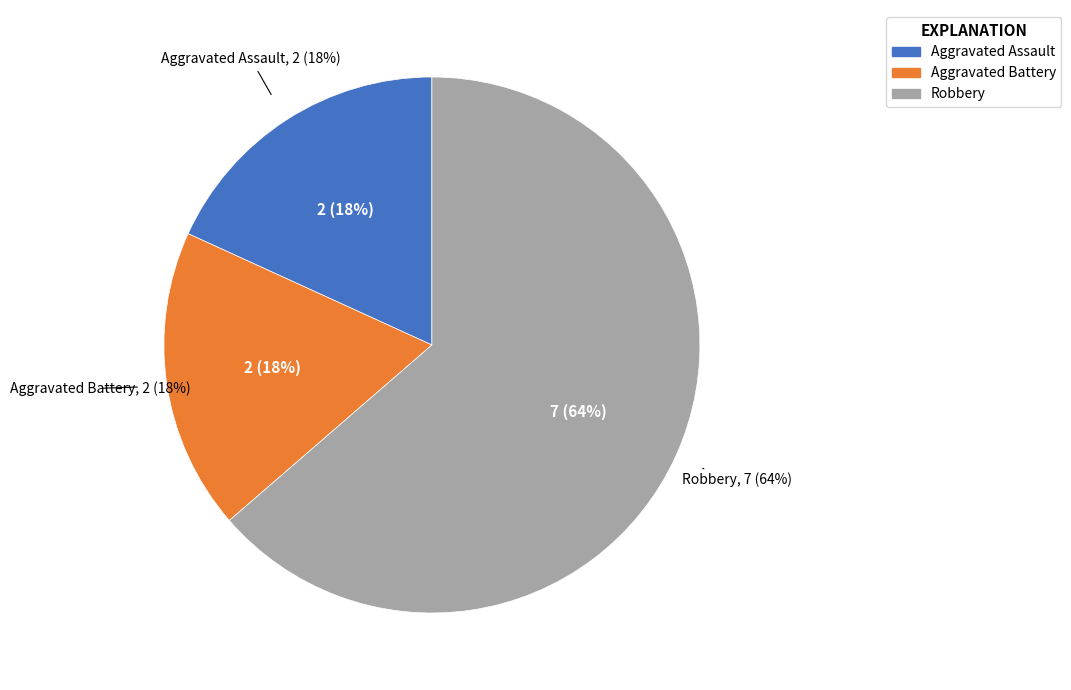

To the nearest percent, what portion does Robbery represent?

64%